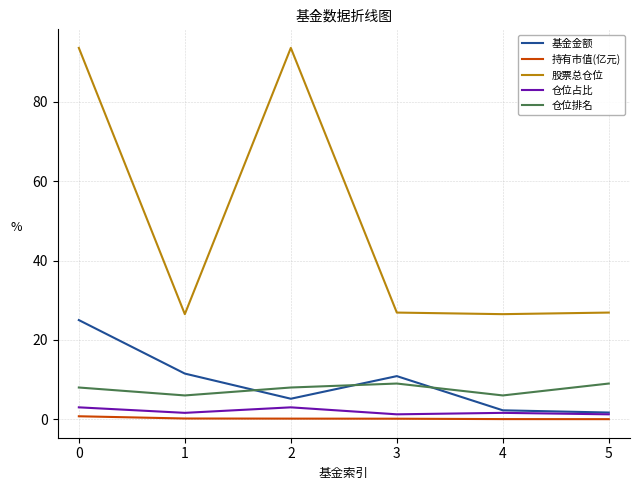

True or false: 股票总仓位 has a value of 26.5 at 1.

True